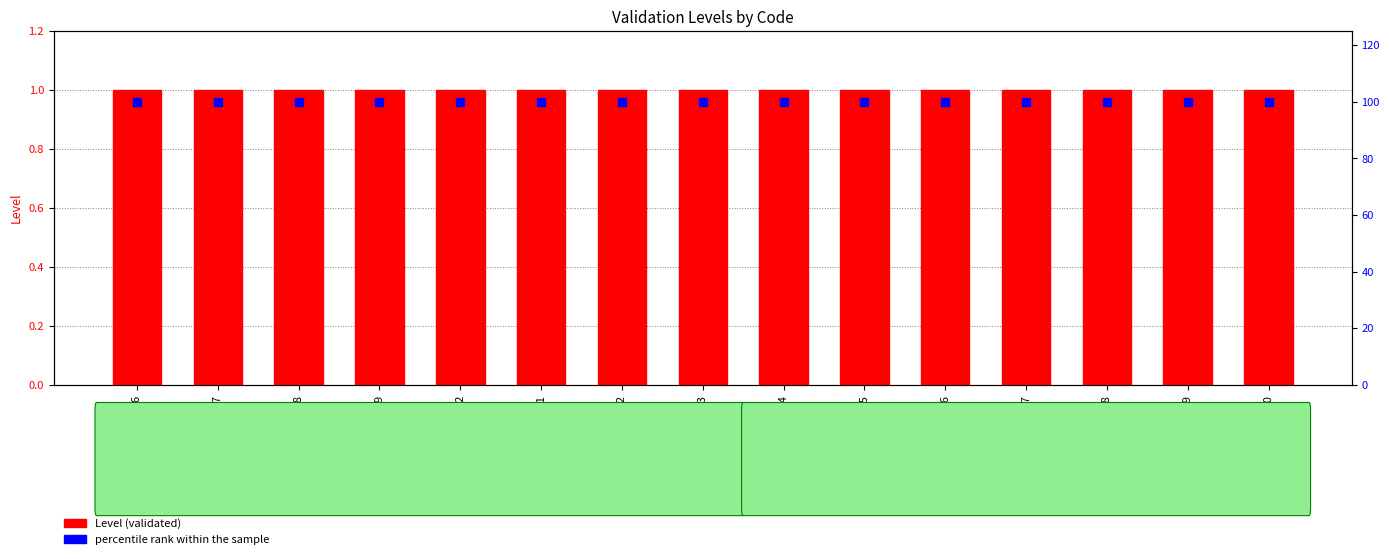

What is the total value across all series at C02?

101